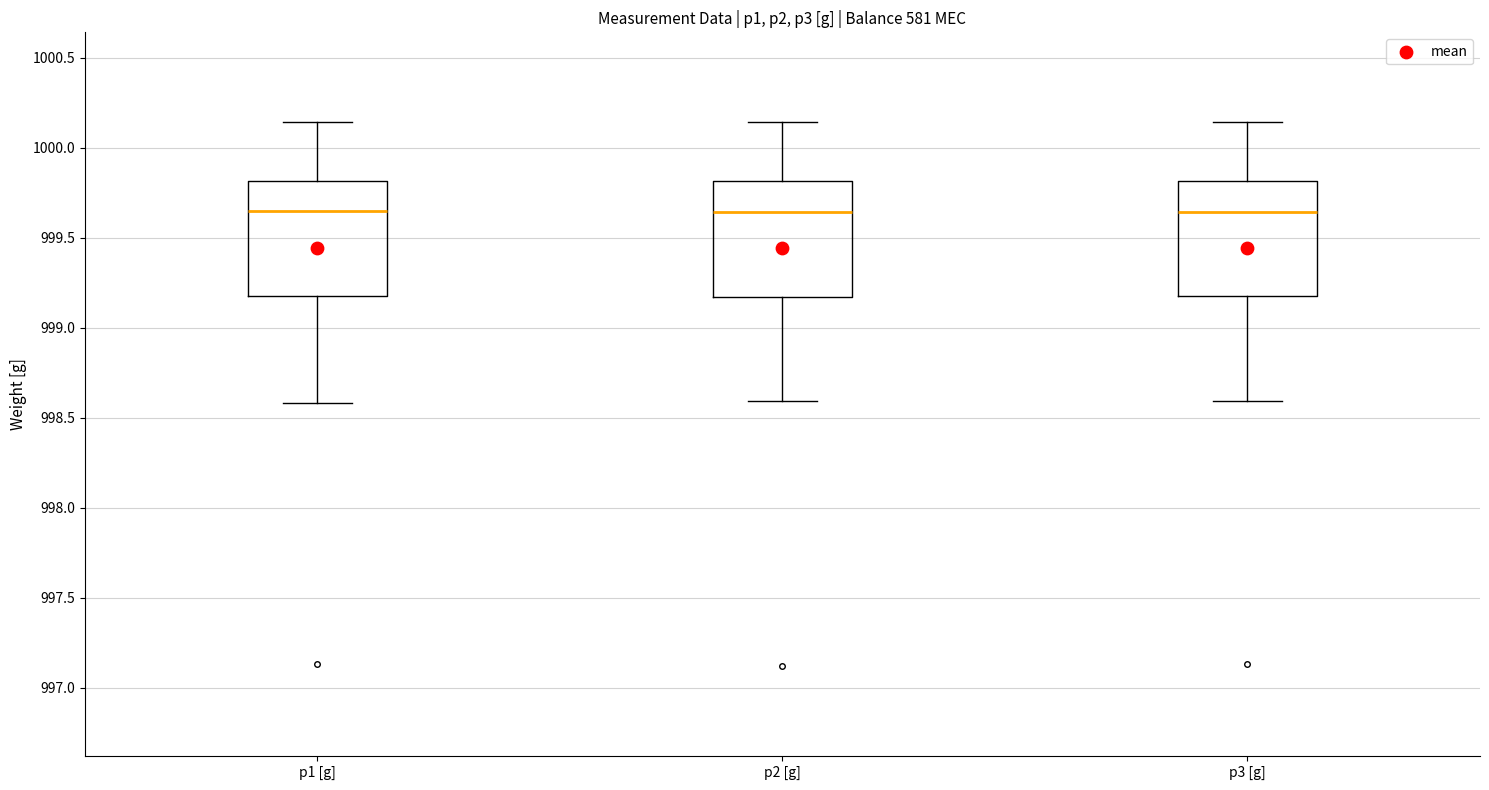

Reading left to right, transcribe this box plot: for each box, give where its median line is, the range the box spans, and where its two whiskers end, as read against the y-axis. The values are not printed on the chart, so give them approximately, as read against the axis.

p1 [g]: median 999.65, box 999.20 to 999.80, whiskers 998.60 to 1000.15
p2 [g]: median 999.65, box 999.15 to 999.80, whiskers 998.60 to 1000.15
p3 [g]: median 999.65, box 999.20 to 999.80, whiskers 998.60 to 1000.15